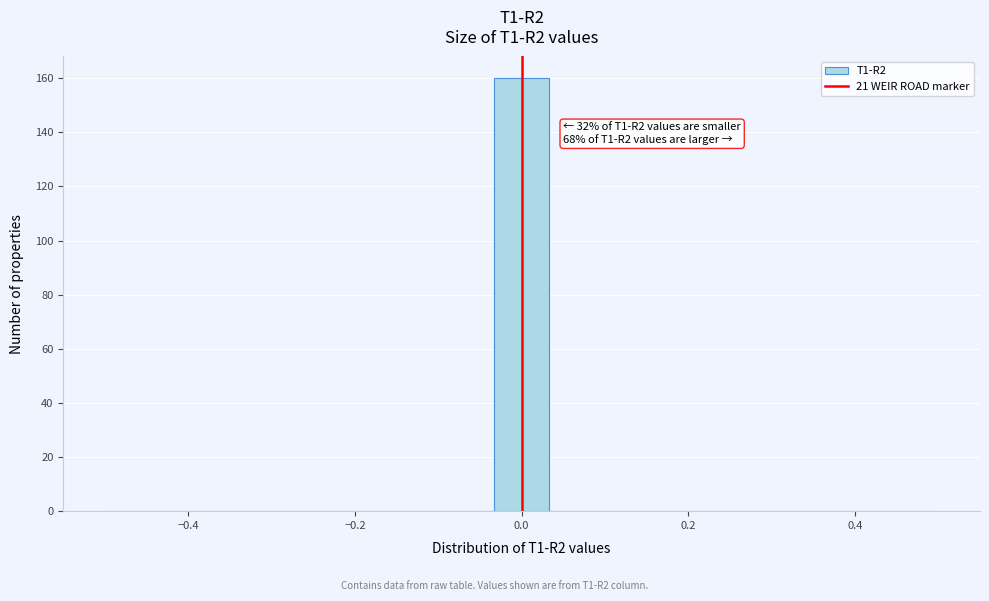

Read against the x-axis, roughly where is the centre of the tallest bar?

0.00